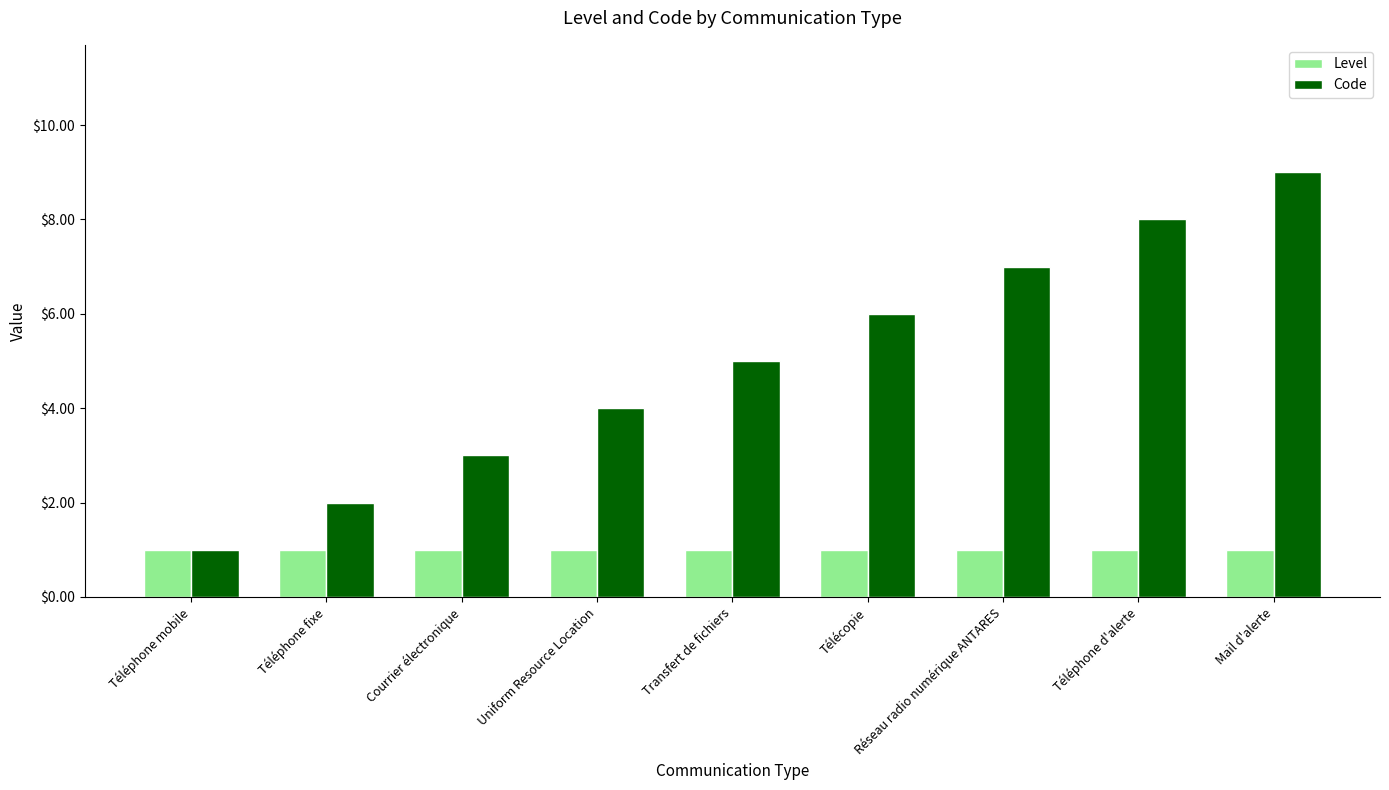

At which label is Code closest to 5?

Transfert de fichiers